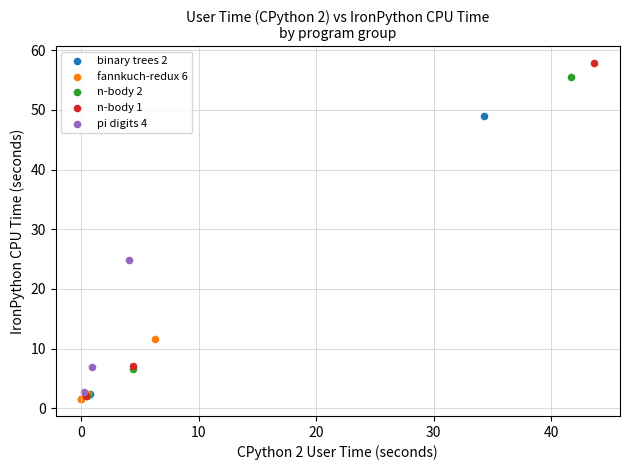

Which series has the widest spread of Y values?

n-body 1